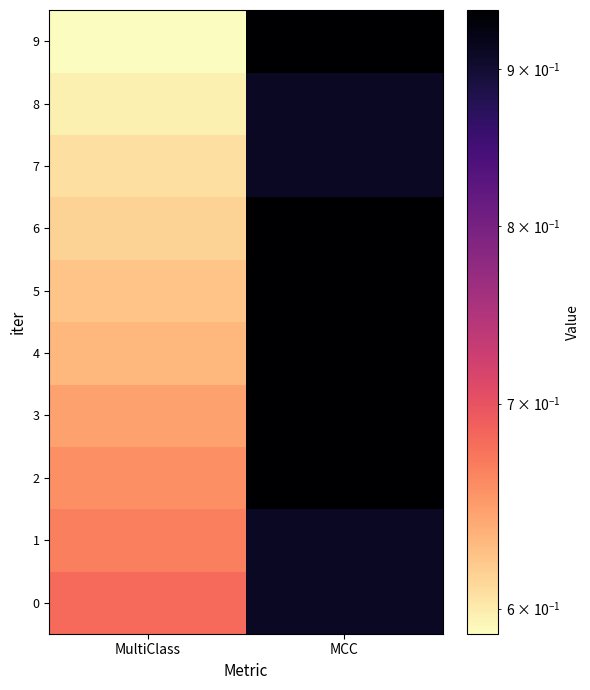

Which series has the largest total across all categories?

2